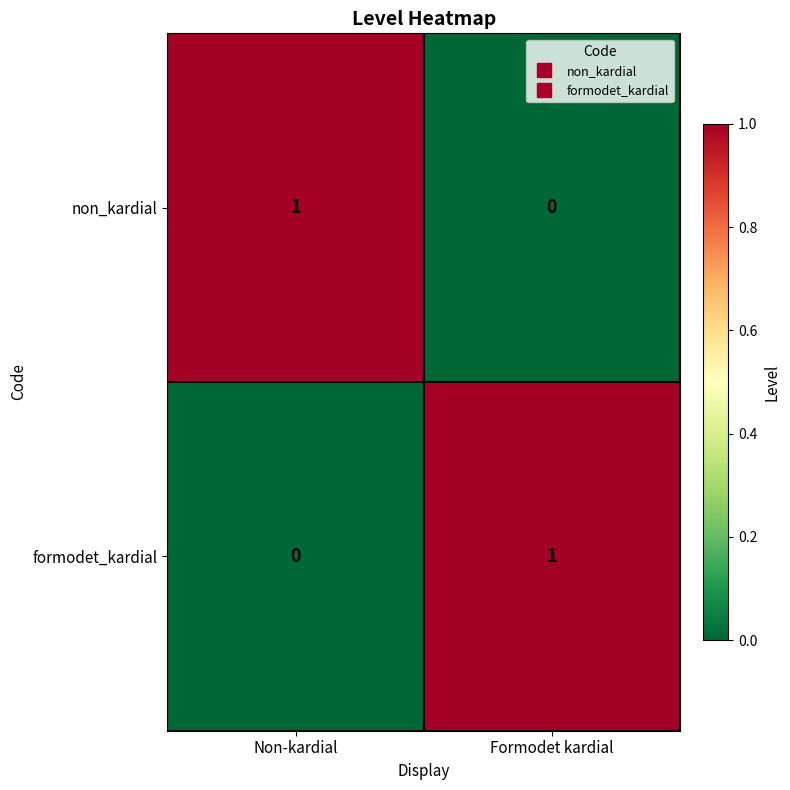

List the labels in order of non_kardial value, largest first.

Non-kardial, Formodet kardial